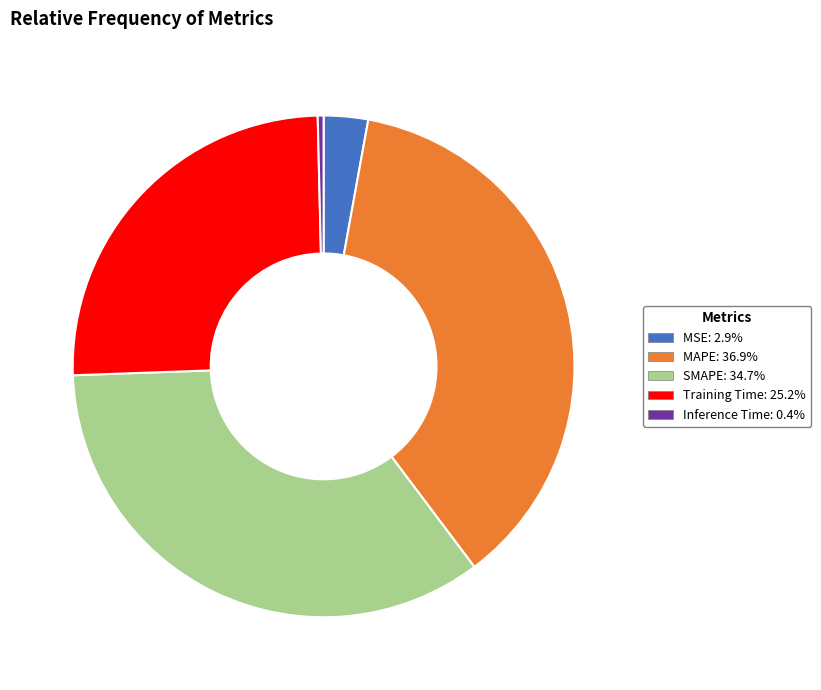

Rank the categories by value from lowest to highest.

Inference Time, MSE, Training Time, SMAPE, MAPE